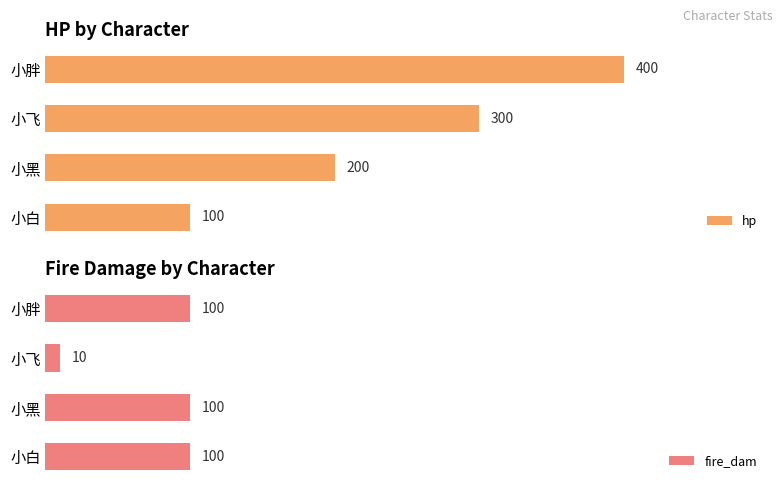

At which label does hp reach its peak?

小胖